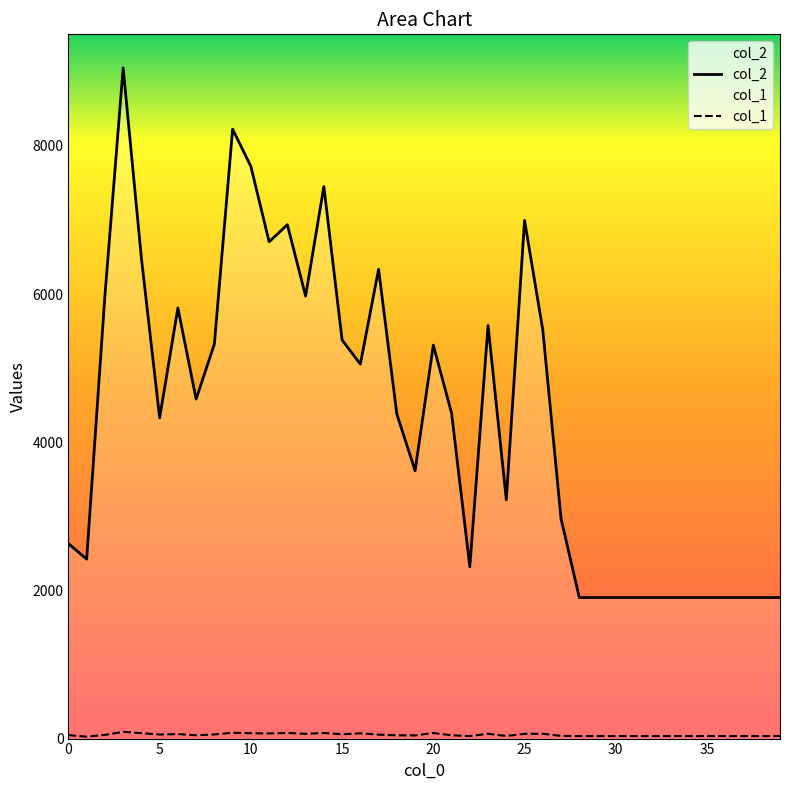

Reading left to right, what are all the values shown in this chart?

col_2: 2632	2422	5977	9054	6486	4329	5813	4583	5326	8226	7724	6706	6937	5974	7452	5381	5055	6335	4381	3616	5311	4394	2320	5576	3223	6995	5514	2968	1904	1904	1904	1904	1904	1904	1904	1904	1904	1904	1904	1904
col_1: 47	26	50	91	73	55	61	45	56	79	72	69	76	64	75	58	71	53	44	43	75	45	34	65	35	64	65	36	34	34	34	34	34	34	34	34	34	34	34	34